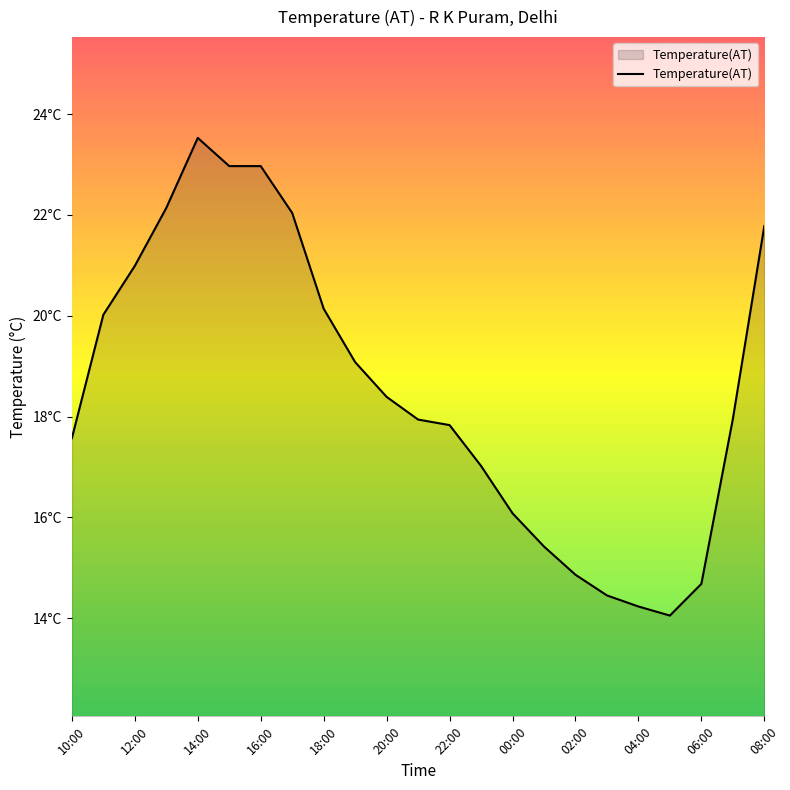

Reading left to right, list all the values displayed in this chart.

17.6	20.0	21.0	22.1	23.5	23.0	23.0	22.0	20.1	19.1	18.4	17.9	17.8	17.0	16.1	15.4	14.9	14.4	14.2	14.1	14.7	17.9	21.8